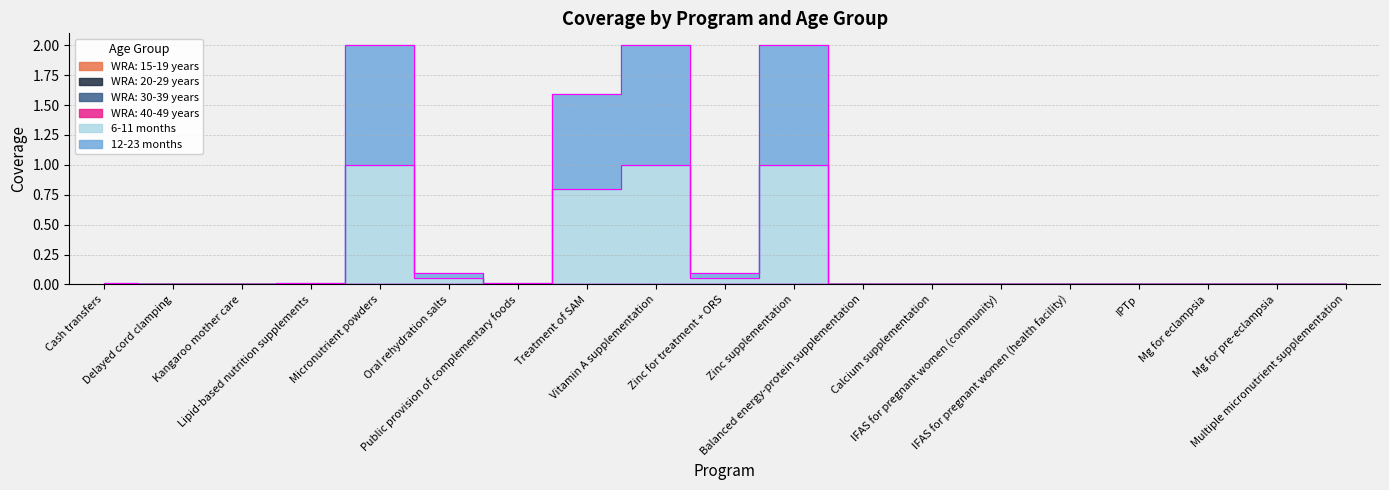

At which label does 6-11 months reach its peak?

Micronutrient powders